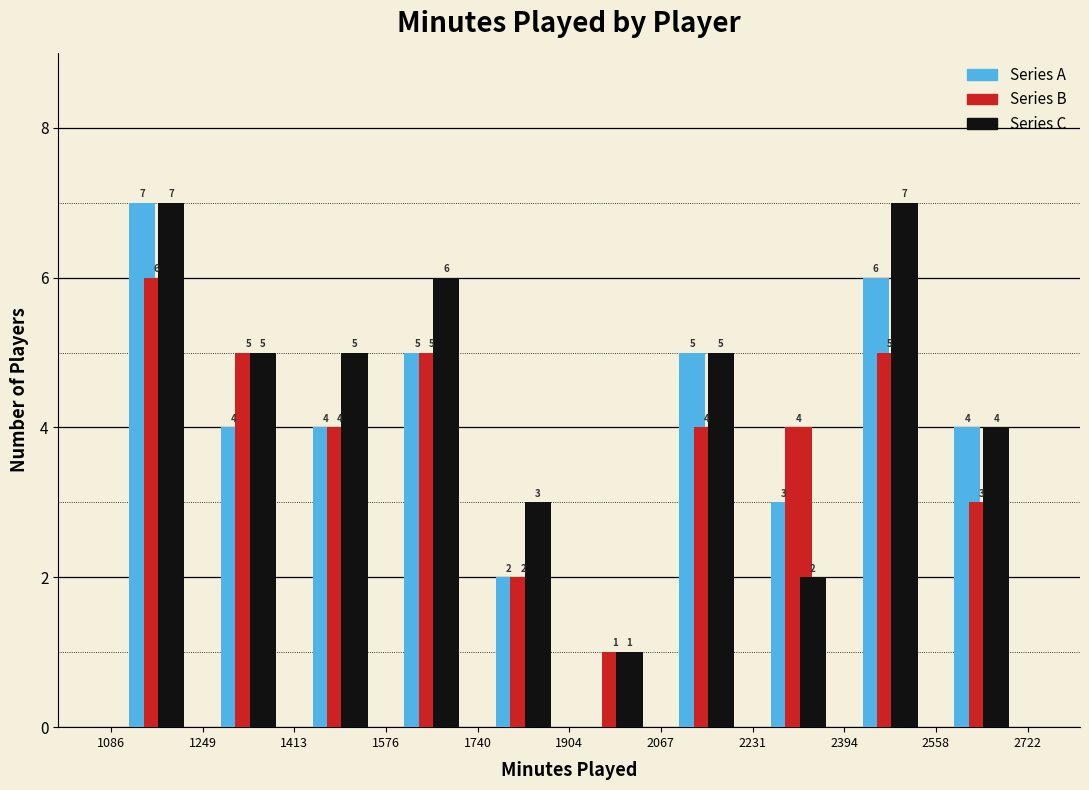

In the Series B series, which range on the x-axis has the tallest bar?

1086 to 1249